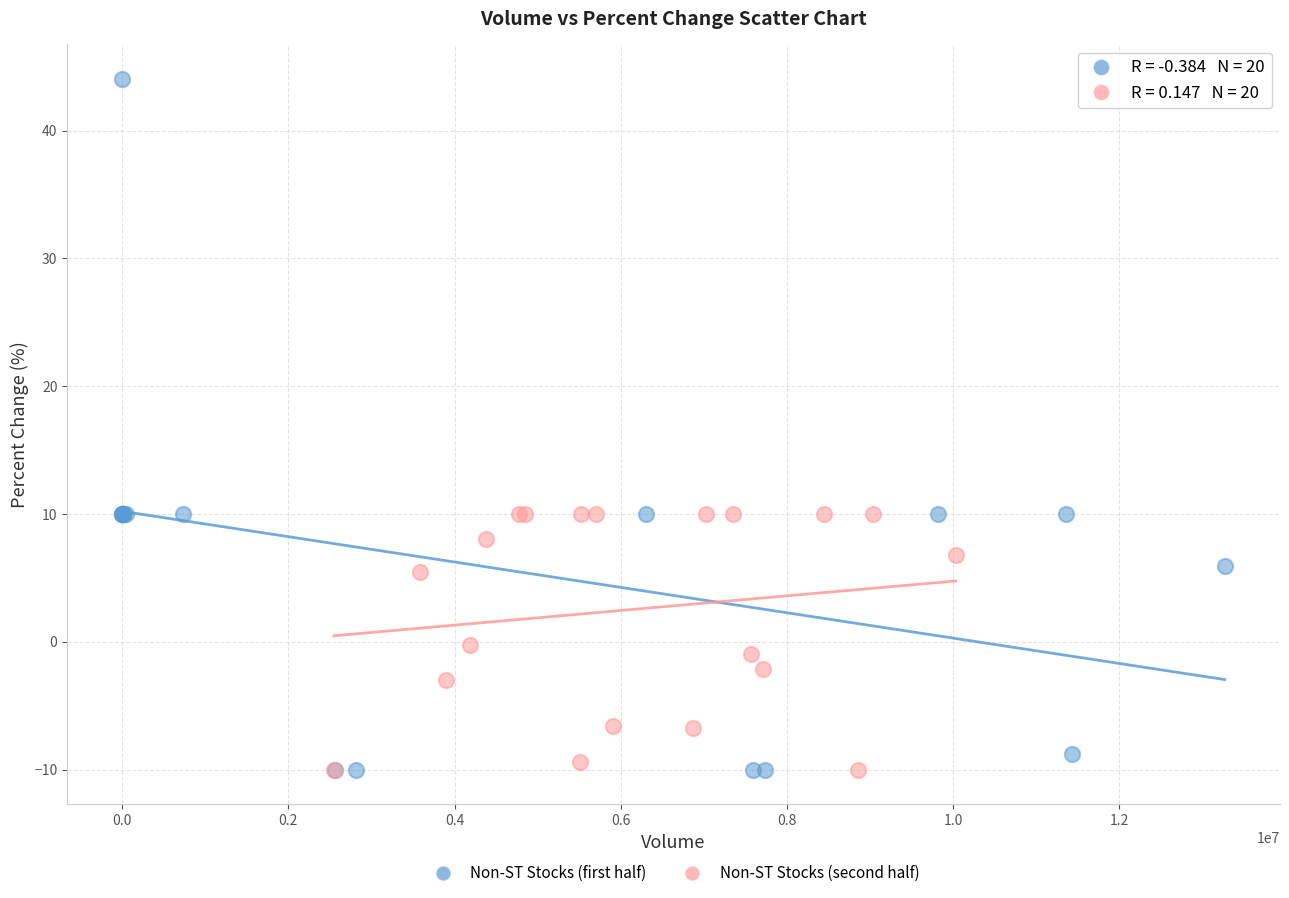

Which series has the widest spread of Y values?

Non-ST Stocks (first half)